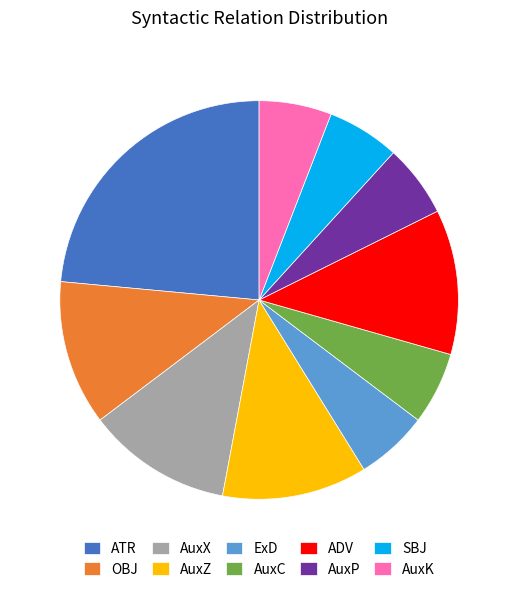

How many slices are in this pie chart?

10